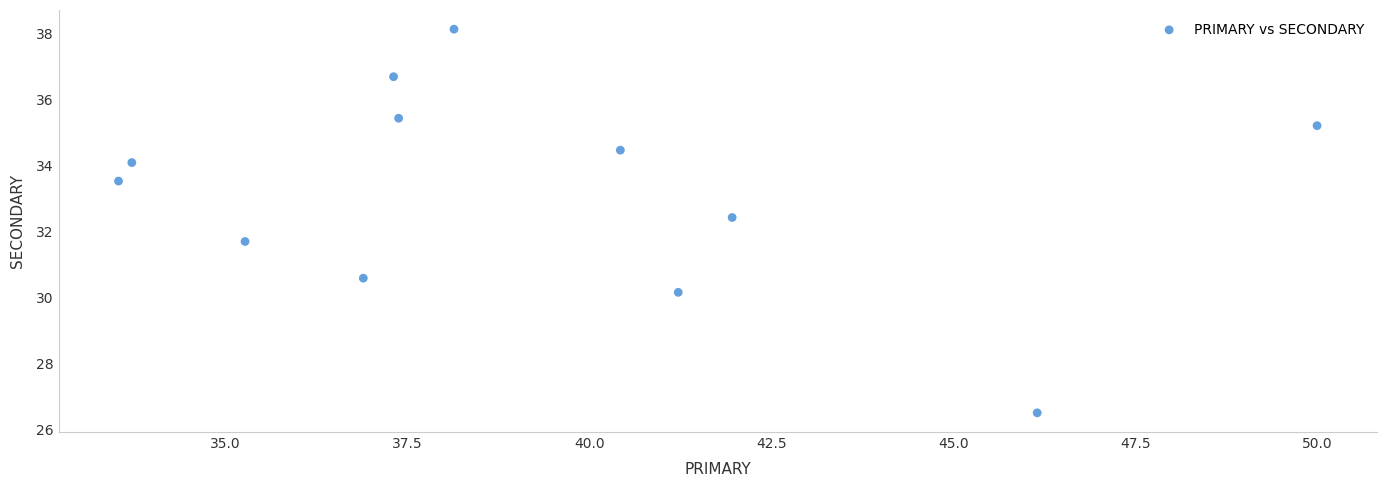

What is the average Y value?

33.2